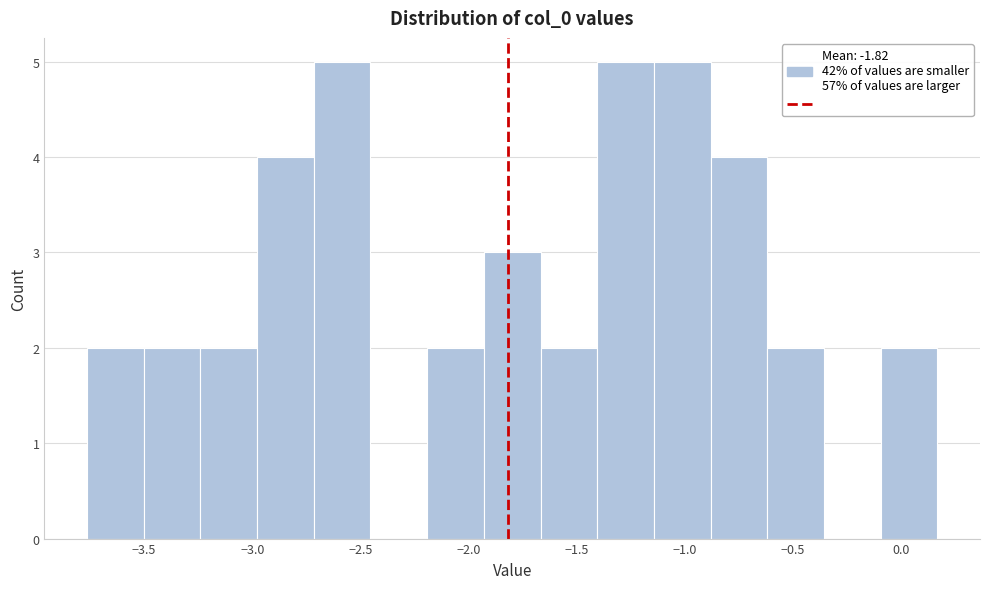

Reading left to right, list every bar in this chart as the range it spans on the x-axis followed by its height. Neither the bar edges nor the heights are printed on the chart, so give them approximately, as read against the axes.

-3.75 to -3.50: 2
-3.50 to -3.25: 2
-3.25 to -3.00: 2
-3.00 to -2.70: 4
-2.70 to -2.45: 5
-2.45 to -2.20: 0
-2.20 to -1.95: 2
-1.95 to -1.65: 3
-1.65 to -1.40: 2
-1.40 to -1.15: 5
-1.15 to -0.90: 5
-0.90 to -0.60: 4
-0.60 to -0.35: 2
-0.35 to -0.10: 0
-0.10 to 0.15: 2